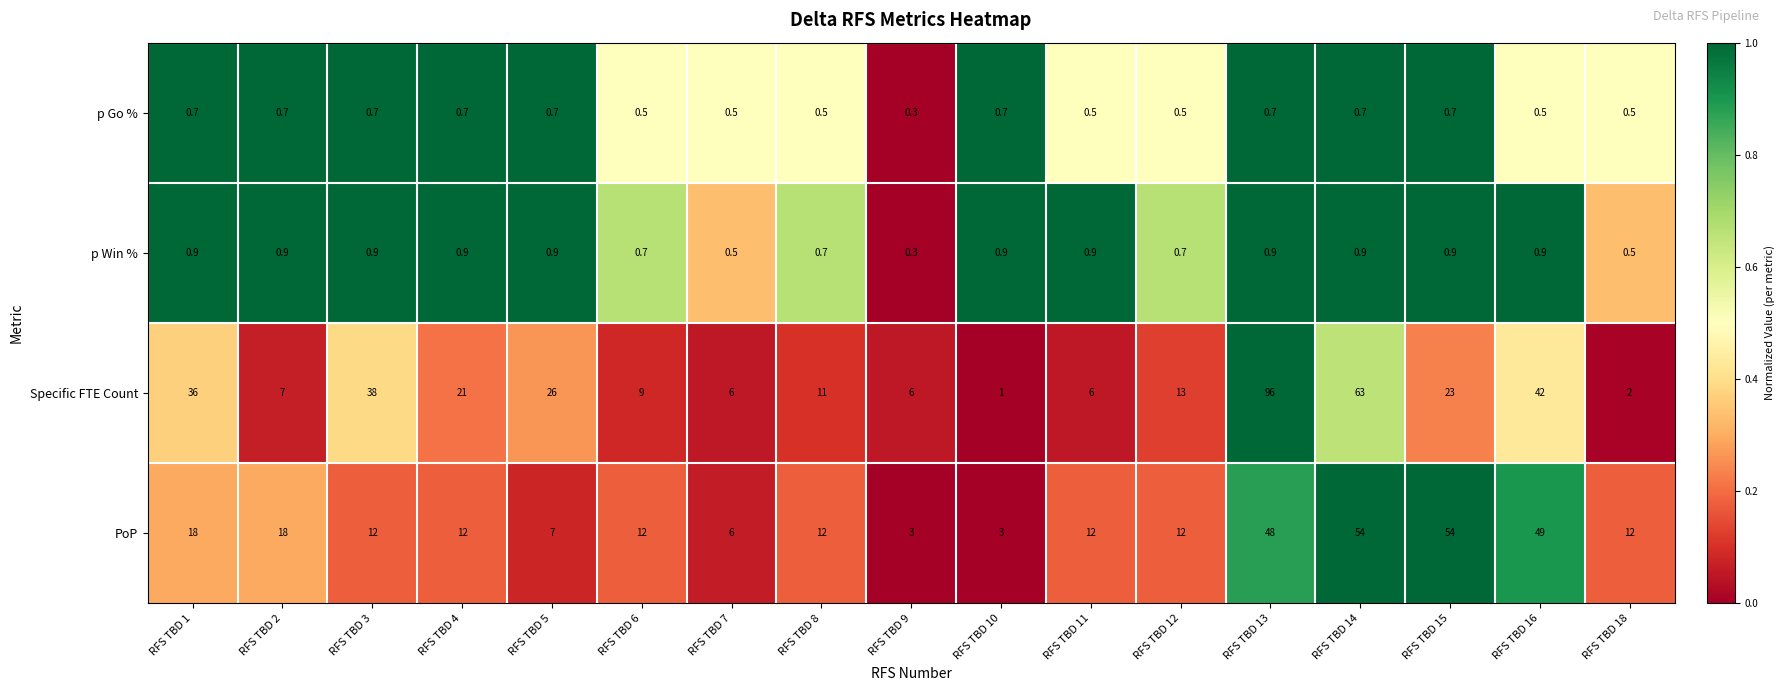

What is the minimum value for PoP?

3.0